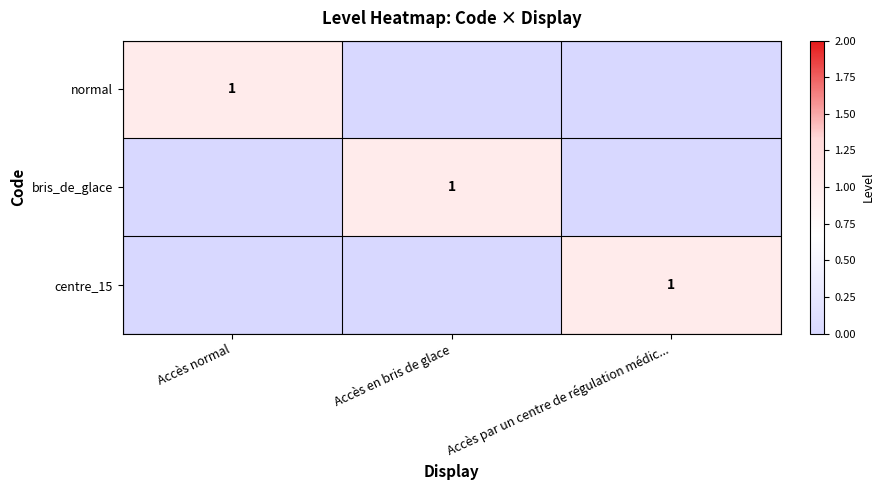

The value of centre_15 at Accès par un centre de régulation médic... is 1. True or false?

True